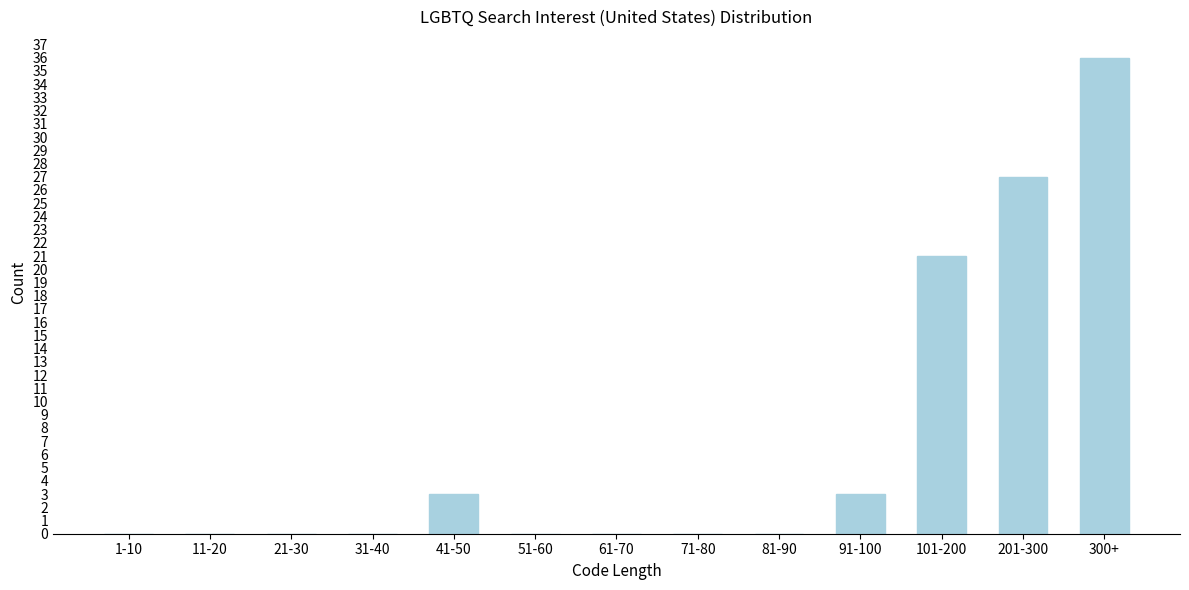

Reading right to left, list all the values displayed in this chart.

300+=36	201-300=27	101-200=21	91-100=3	81-90=0	71-80=0	61-70=0	51-60=0	41-50=3	31-40=0	21-30=0	11-20=0	1-10=0